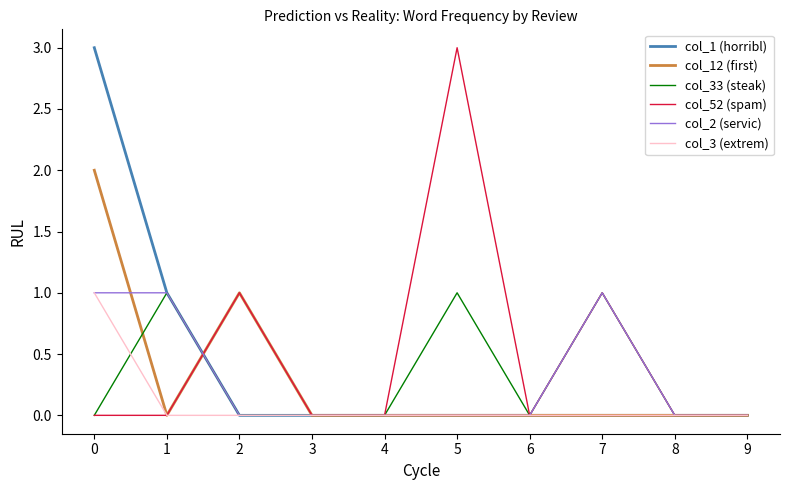

What is the total value across all series at 7?

3